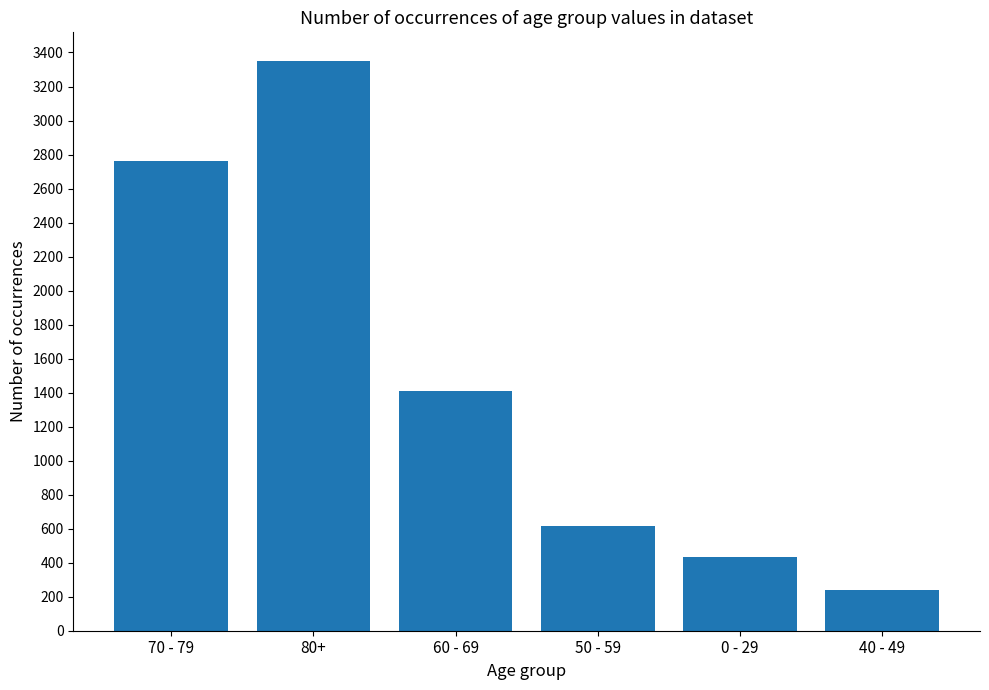

What is the average value?

1469